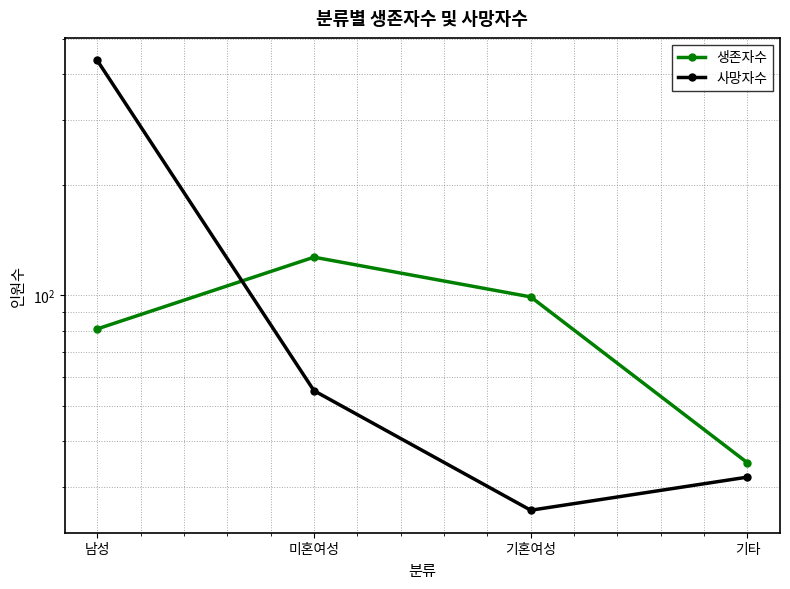

The 사망자수 series shows 436 at 남성. True or false?

True